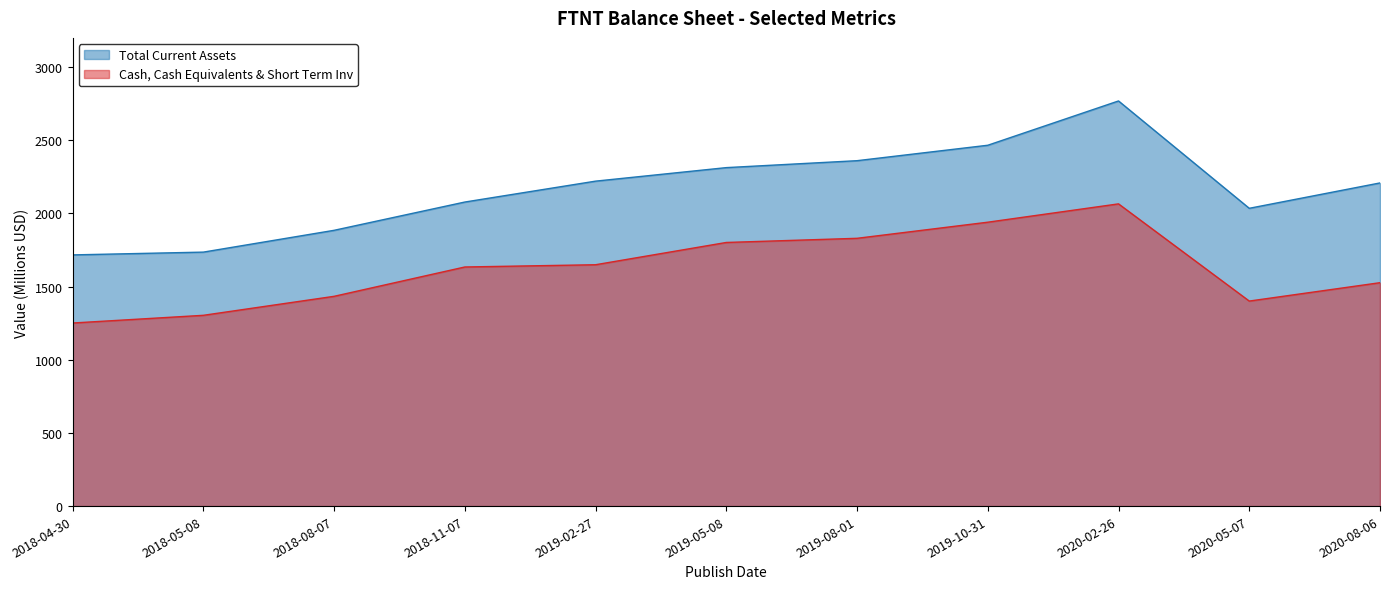

How many lines are shown in the chart?

2